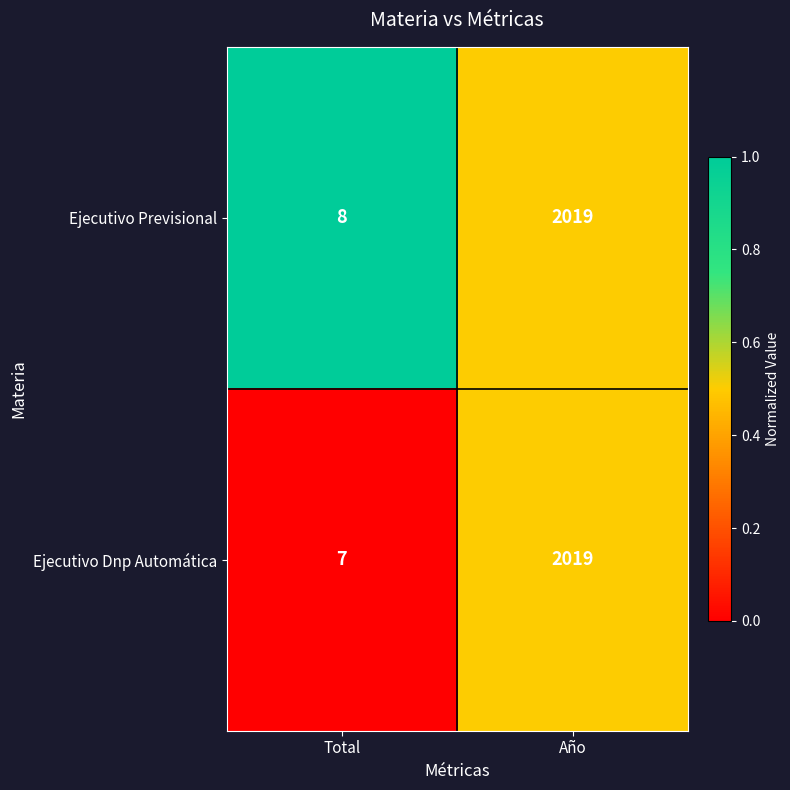

Count the number of data series in this chart.

2